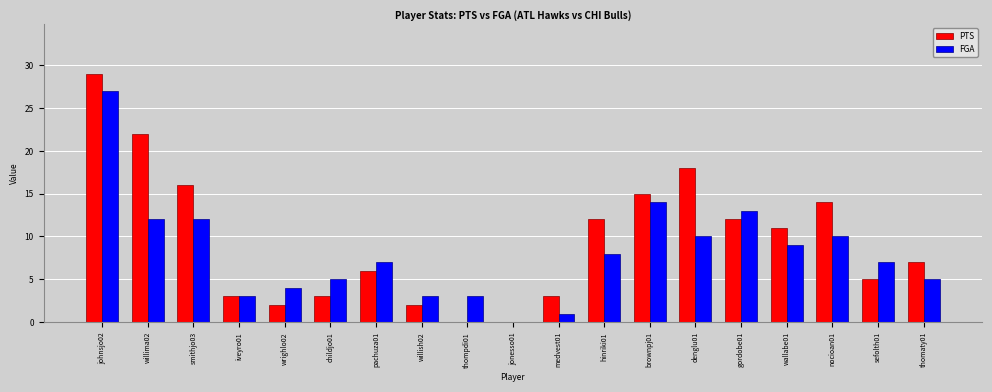

Between smithjo03 and wrighlo02, which series saw the biggest shift?

PTS